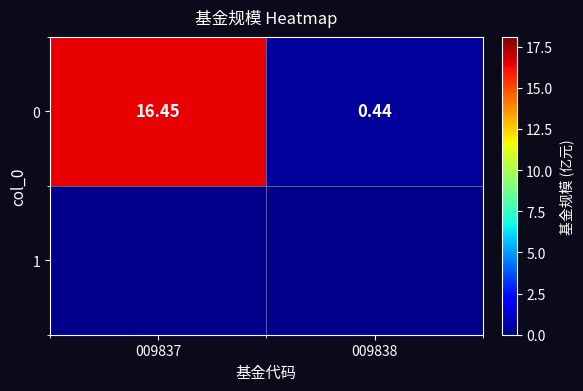

What is the sum of the values at 009837 and 009838?

16.9